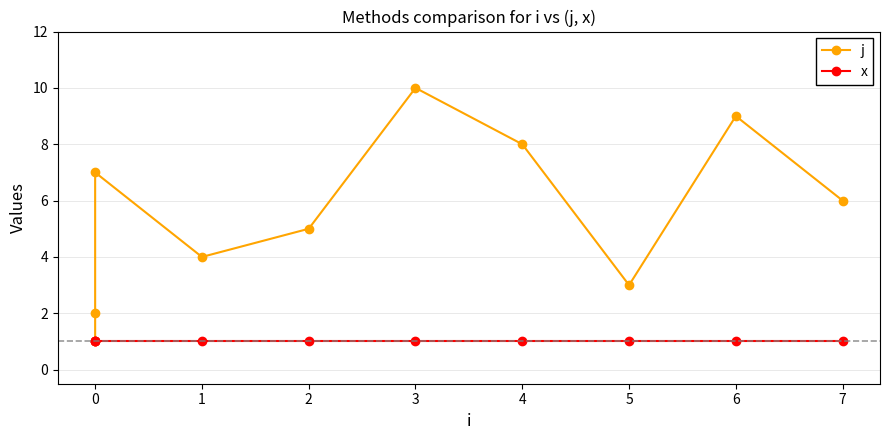

Which series has the largest total across all categories?

j